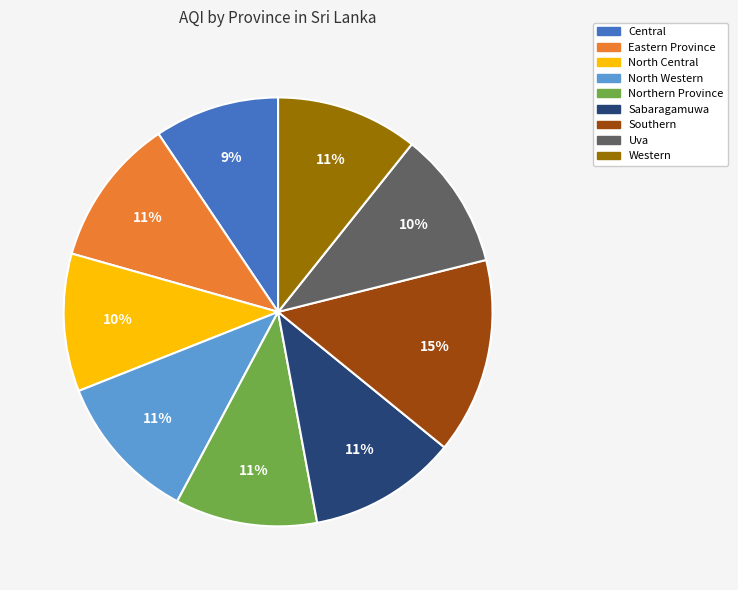

Which category has the biggest portion of the pie?

Southern